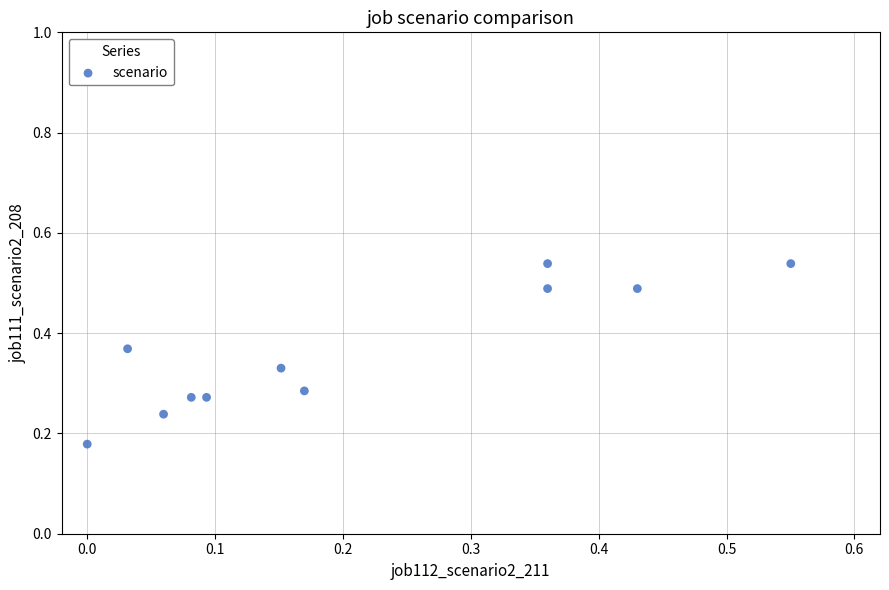

How many data points are displayed?

11